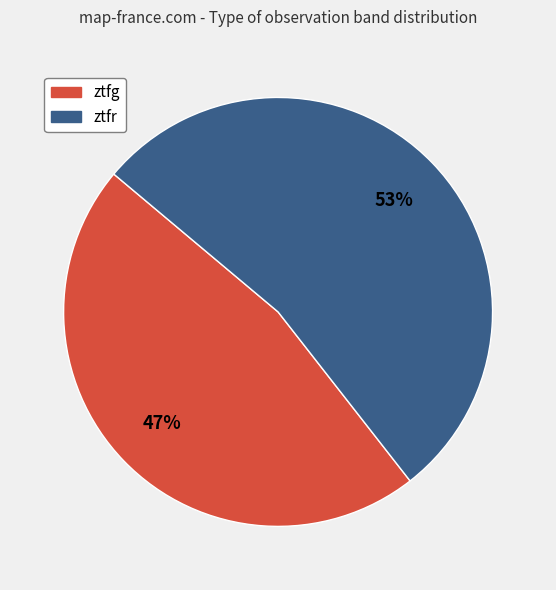

Is ztfg the majority of the pie?

No